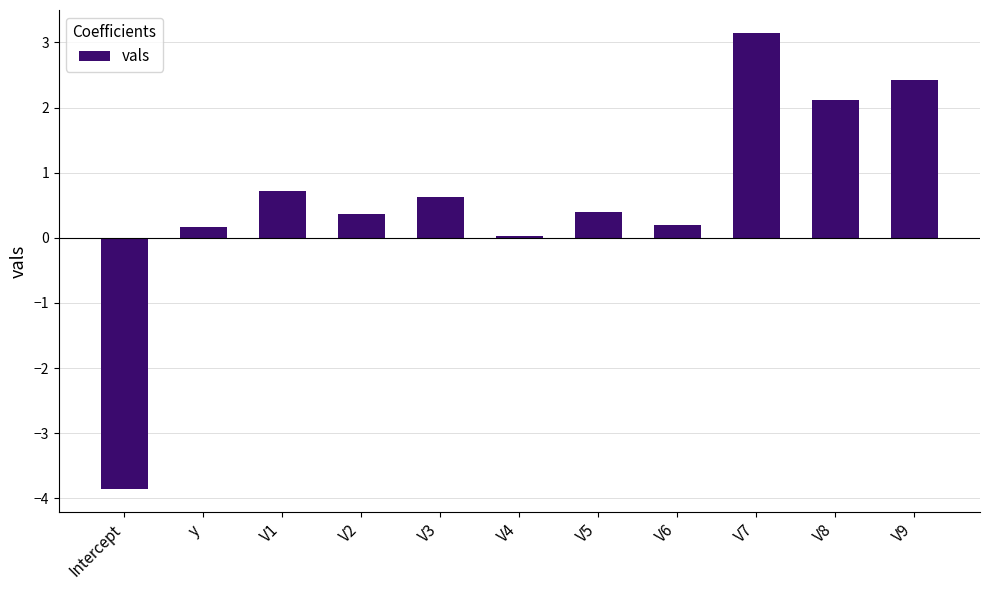

Where is the data nearest to the value 0?

V4